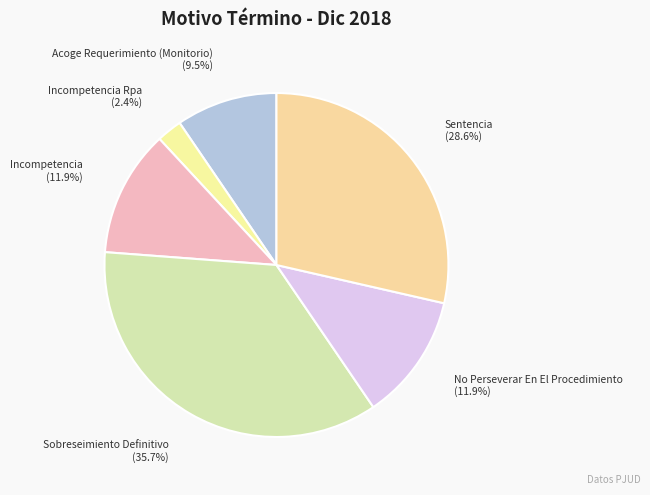

How many slices are in this pie chart?

6